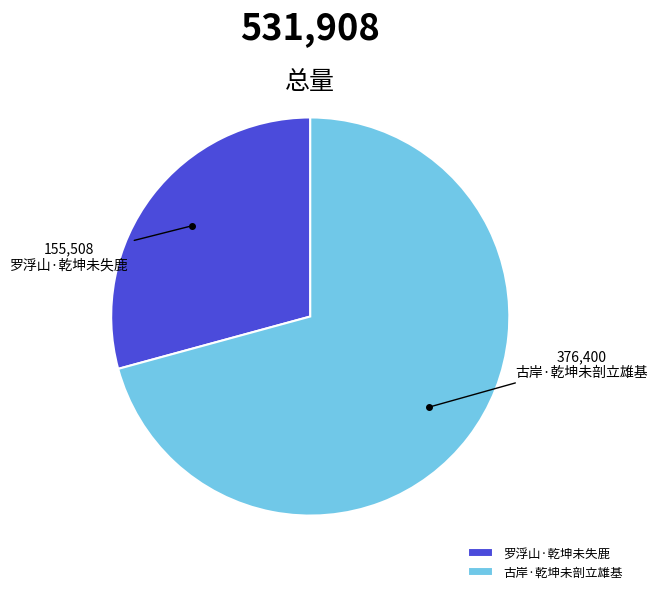

Approximately how many times larger is the value at 罗浮山·乾坤未失鹿 compared to 古岸·乾坤未剖立雄基?

0.4